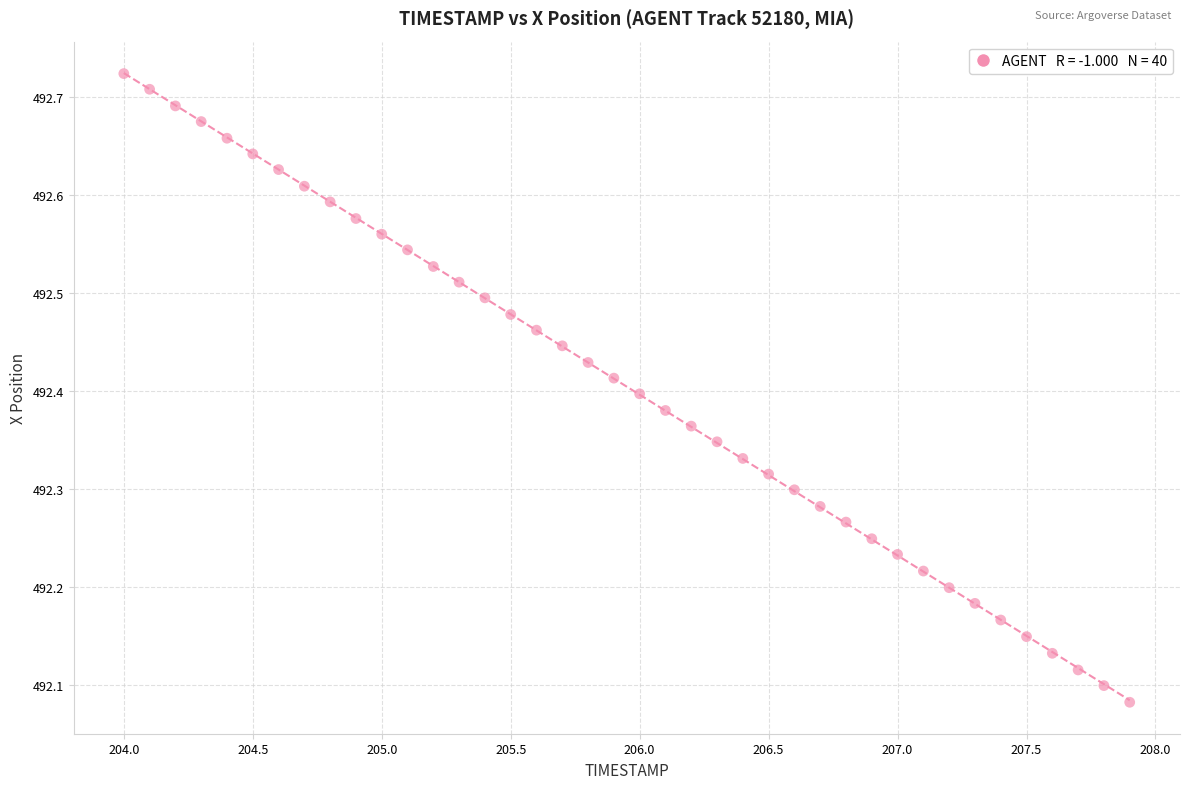

What is the range of X values (max minus min)?

3.9